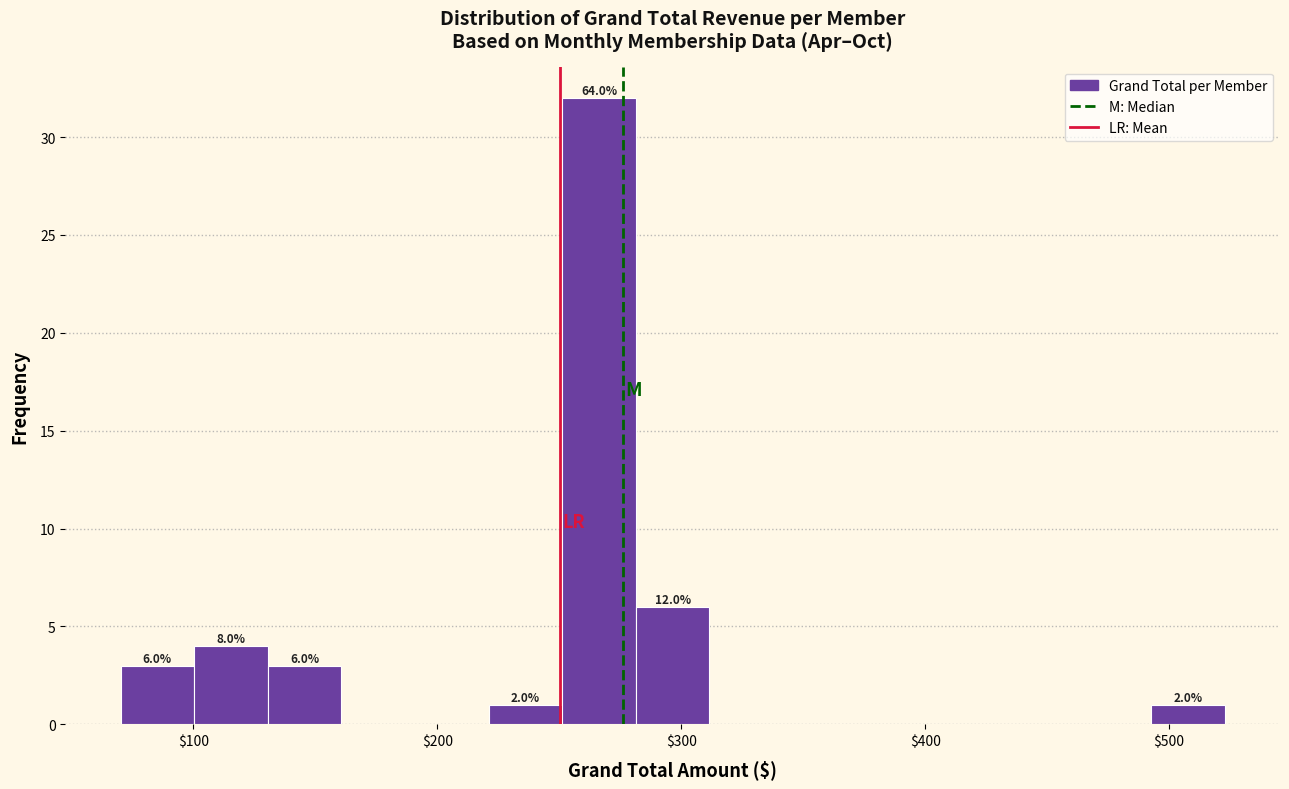

Read against the x-axis, roughly where is the centre of the tallest bar?

270